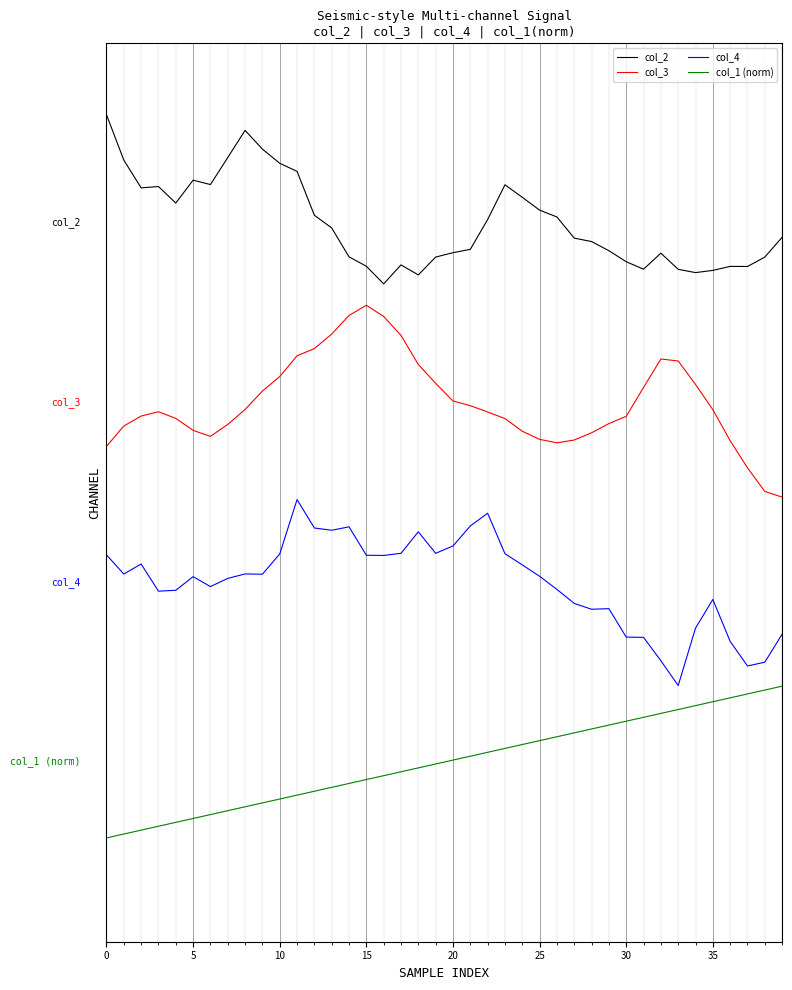

Does the chart display data point markers on the line(s)?

No